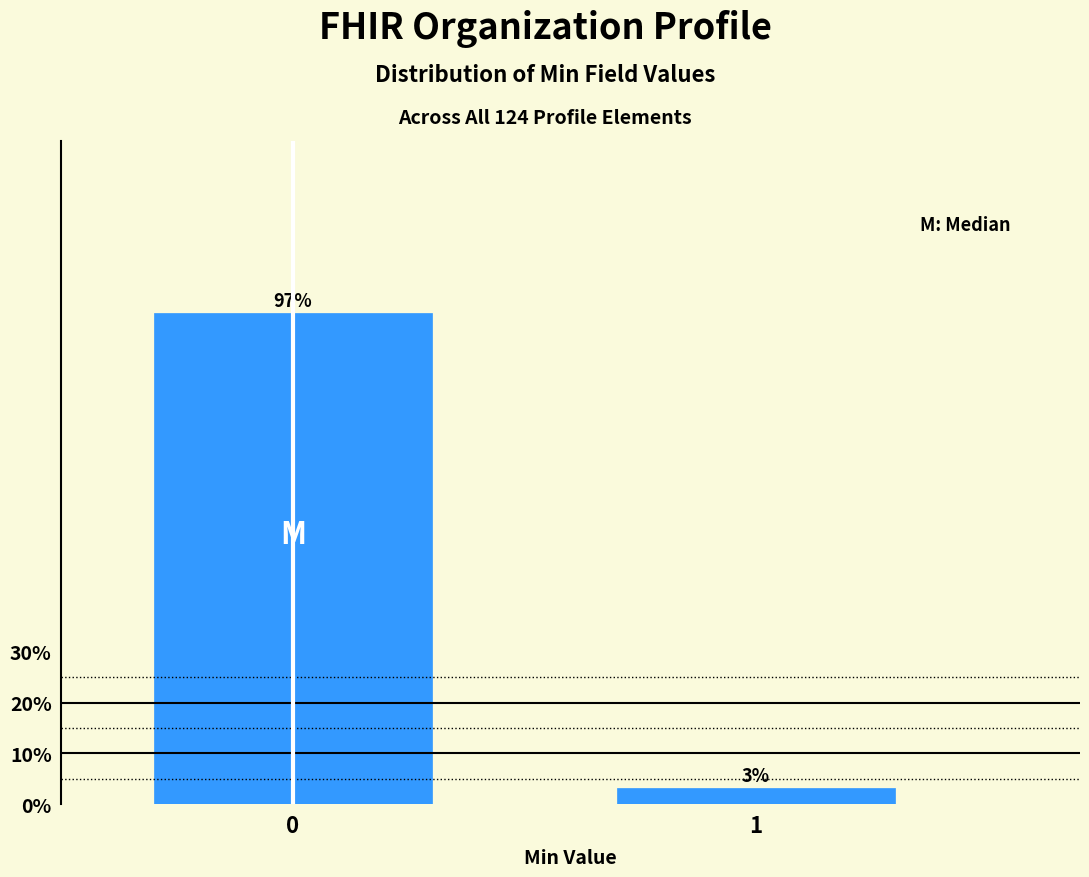

List the labels in order of value, smallest first.

1, 0